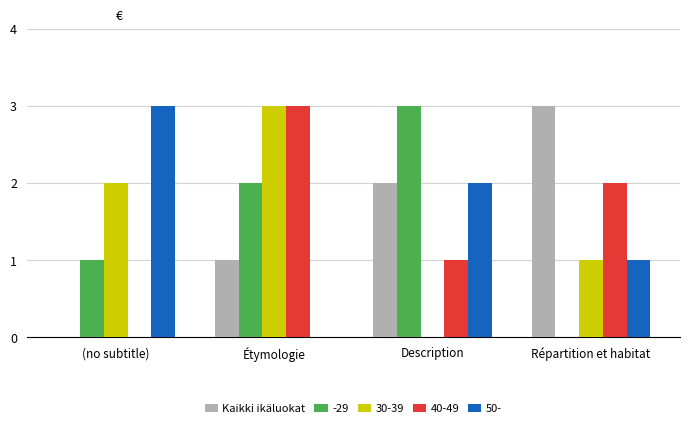

What is the sum of all Kaikki ikäluokat values?

6